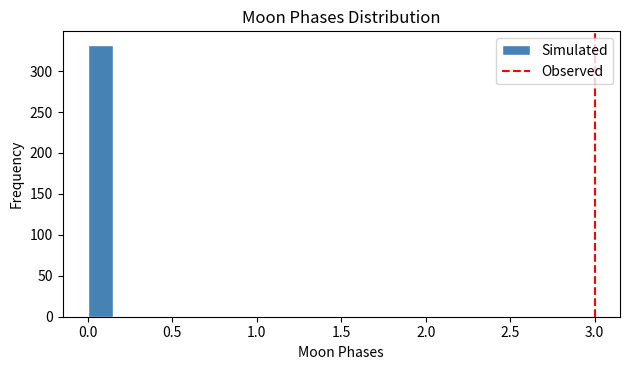

Read against the x-axis, roughly where is the centre of the tallest bar?

0.10